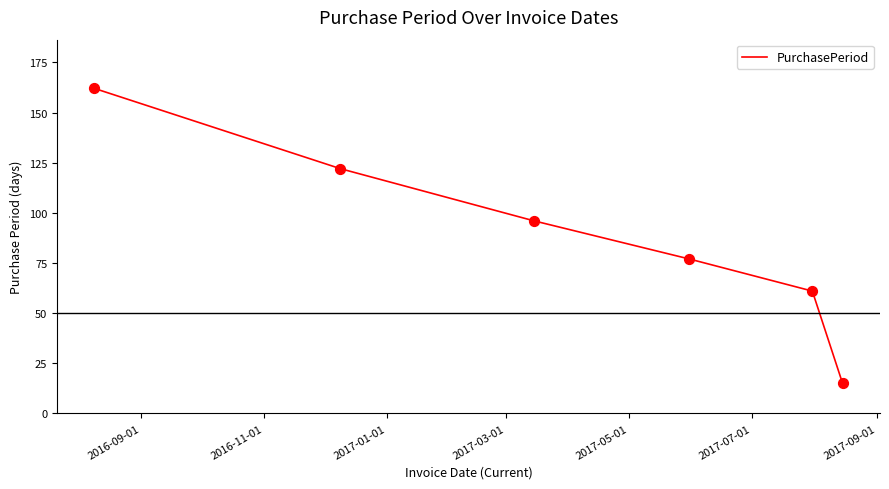

True or false: the data has more than 1 interior local peaks.

False